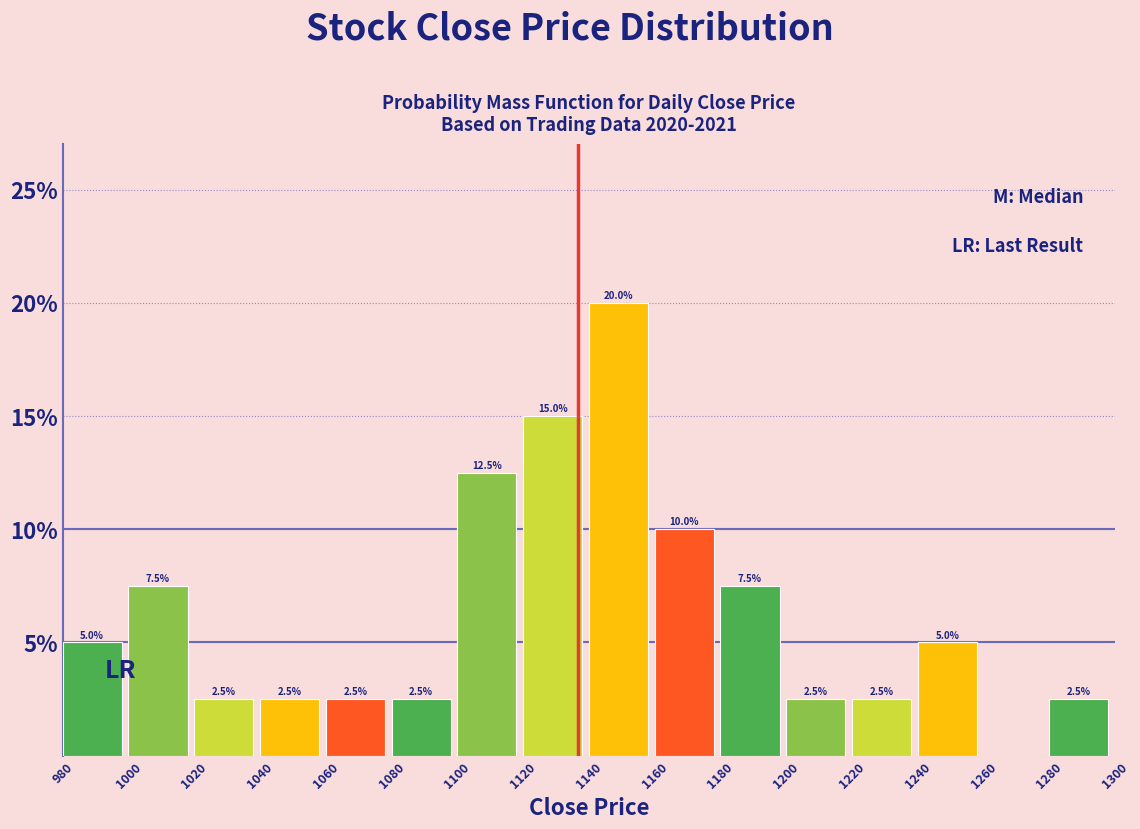

Which range on the x-axis has the tallest bar?

1140 to 1160